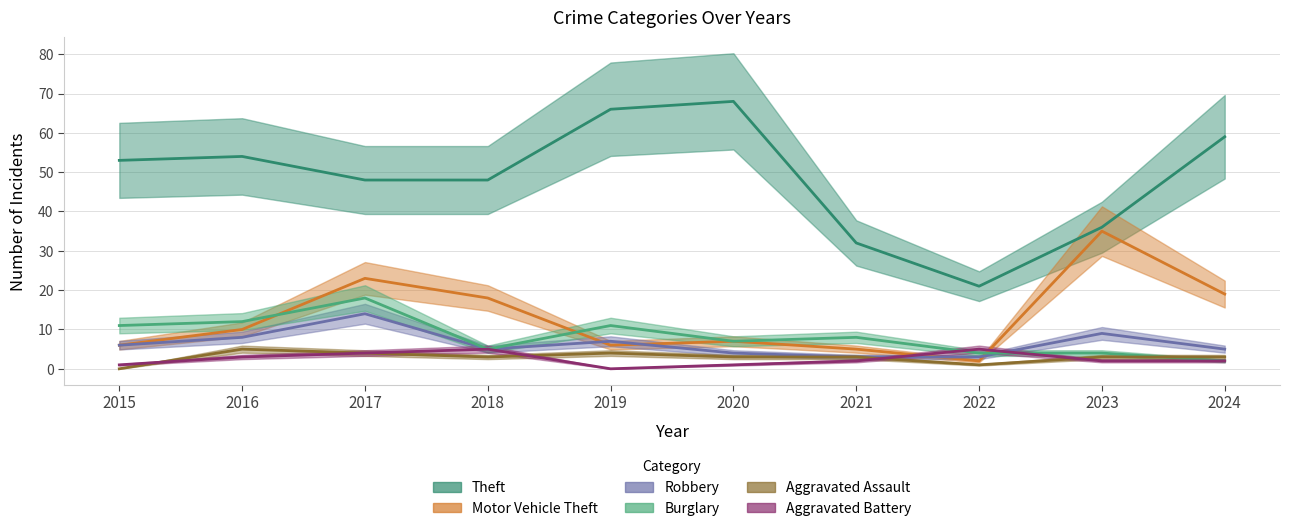

At which category does Robbery reach its first local peak?

2017